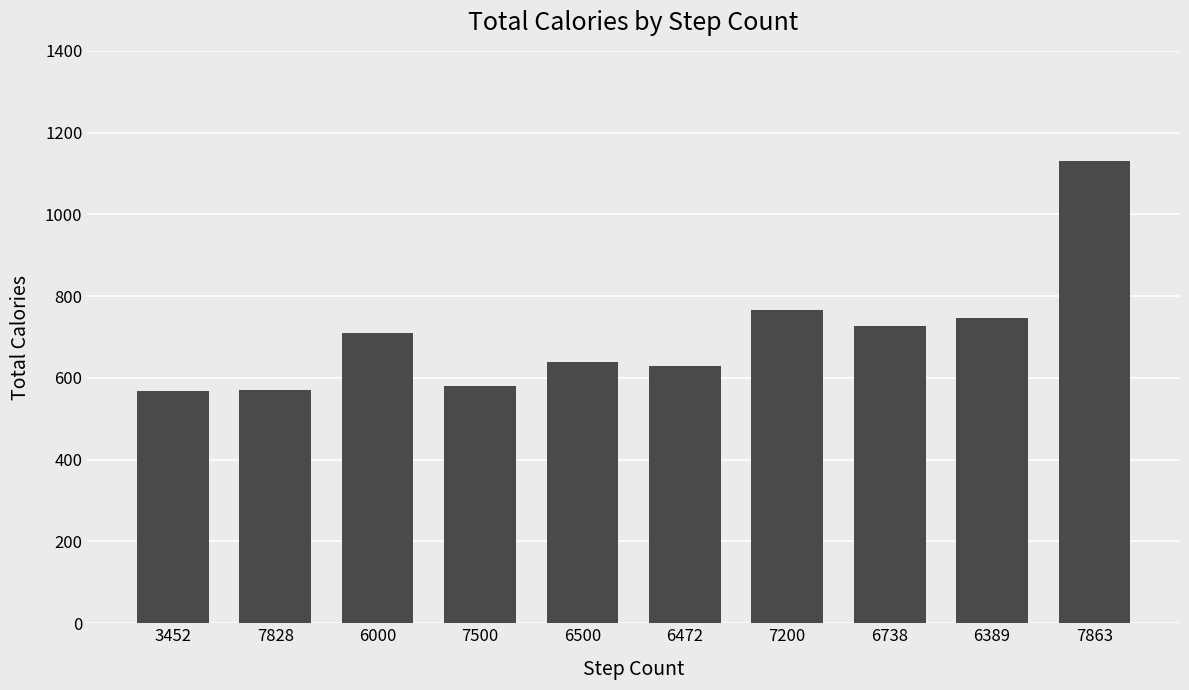

Are the bars grouped side by side (vs. stacked)?

No